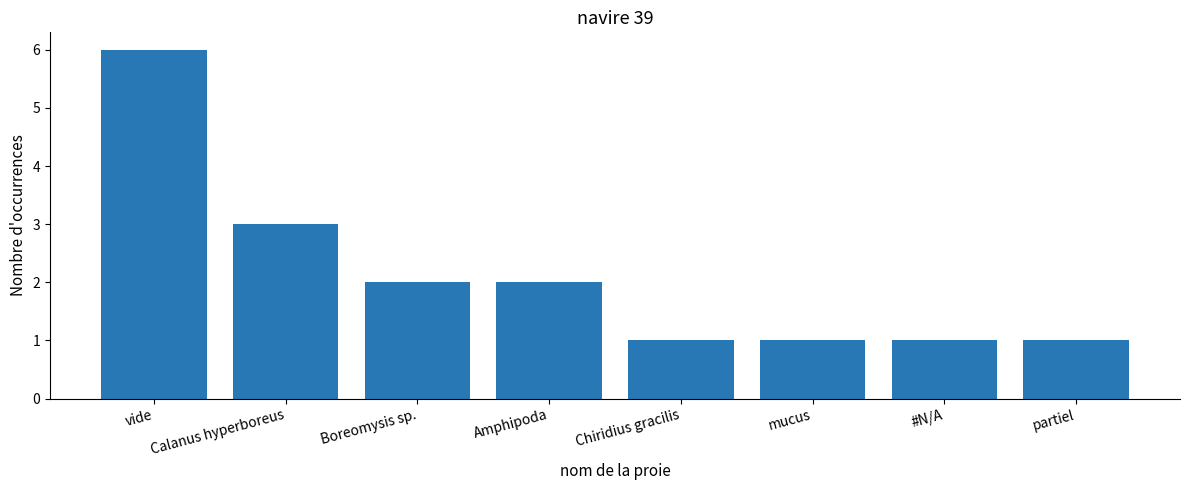

What is the ratio of the value at partiel to the value at #N/A?

1.0